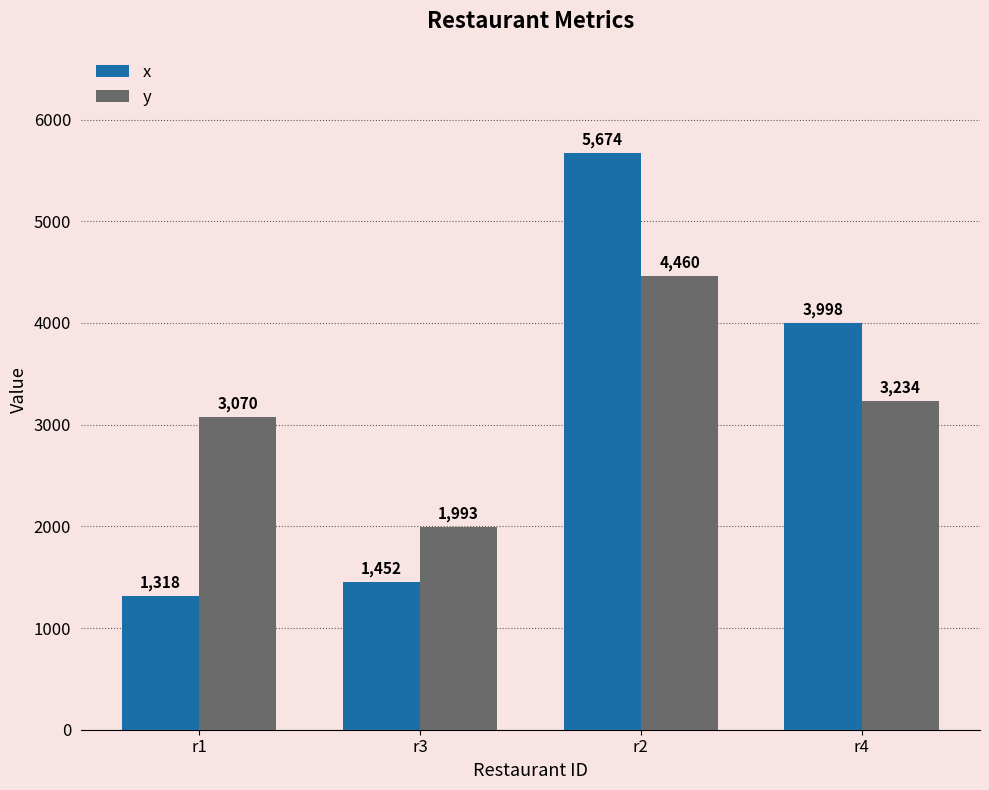

What is the value of the y bar at the 1st from the left?

3070.5